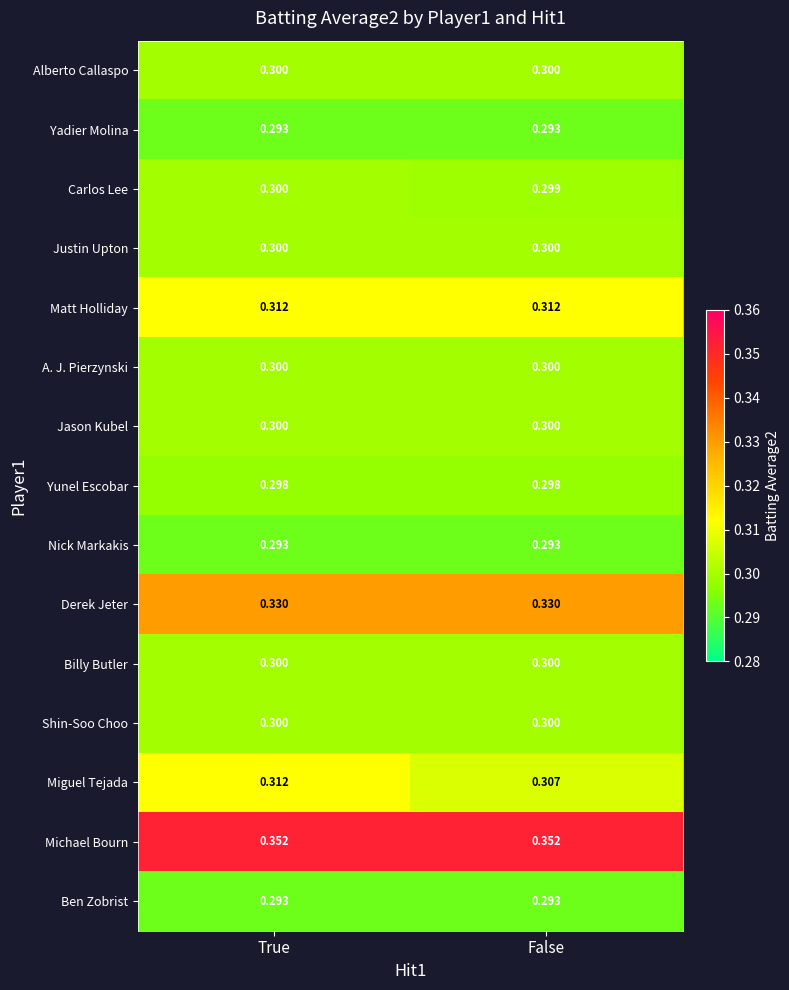

Which series has the widest spread of values?

Miguel Tejada